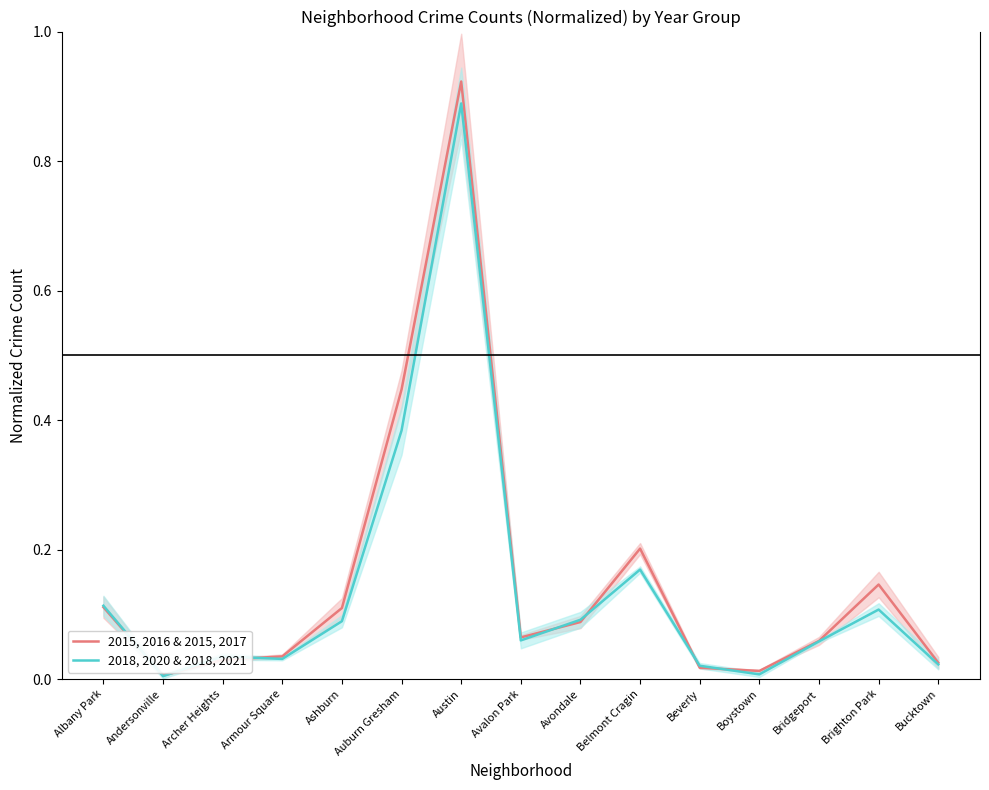

What position from the left is Austin?

7